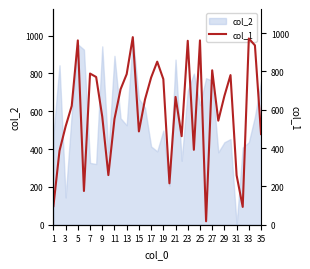

Which label corresponds to the smallest value in the chart?

25